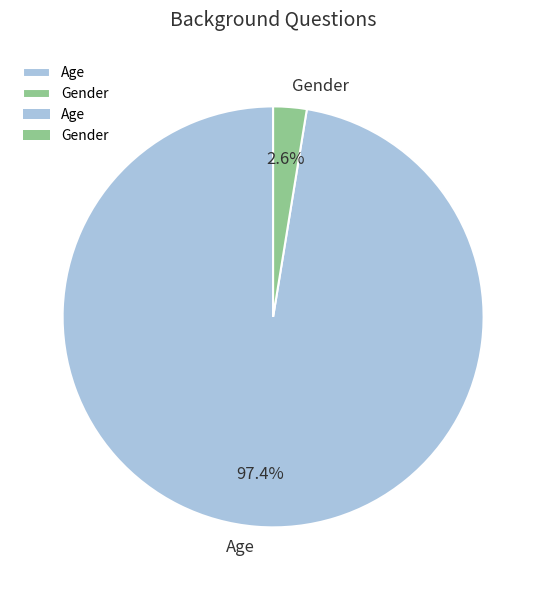

Is there a majority slice in this chart?

Yes